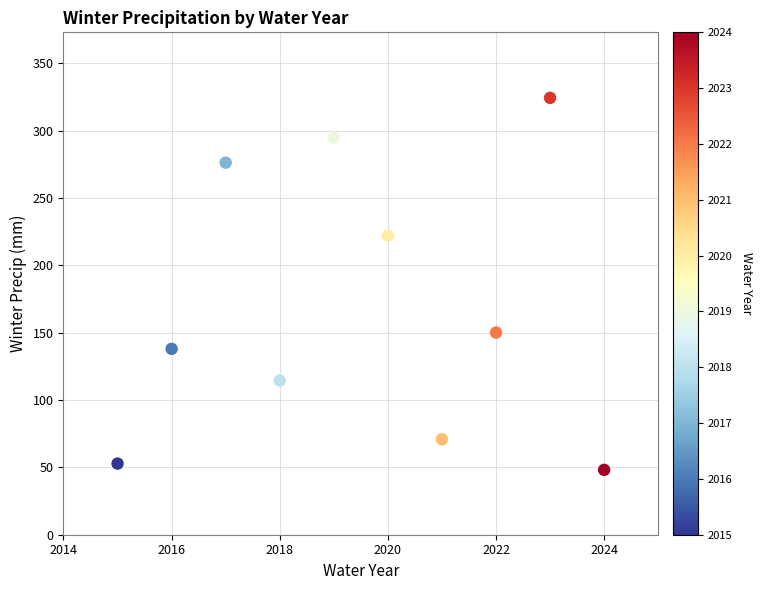

What is the average X value?

2019.5